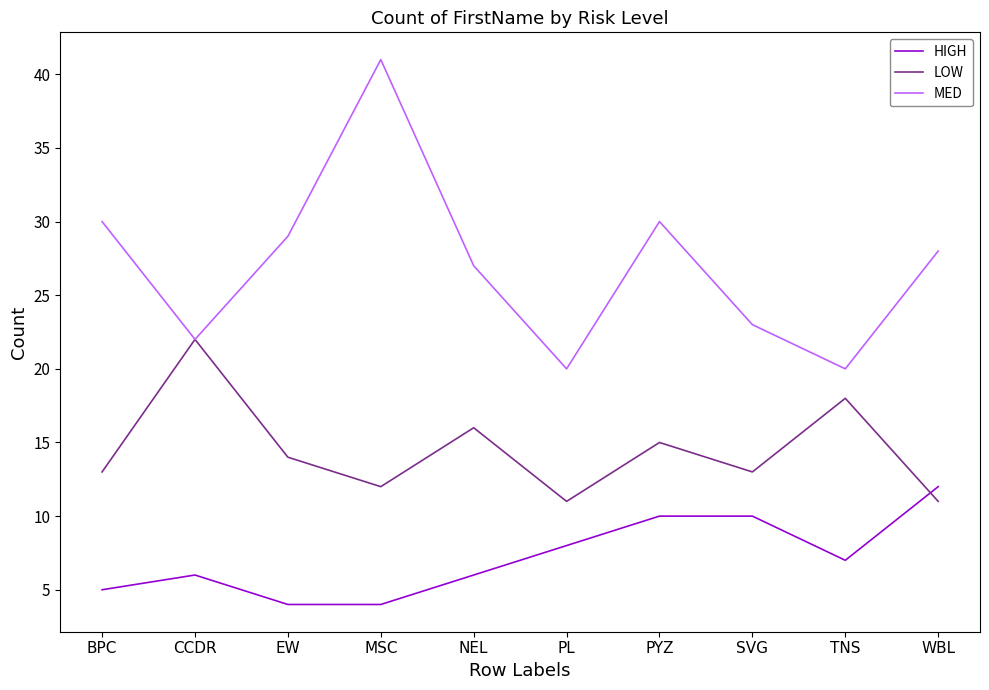

What is the sum of all HIGH values?

72